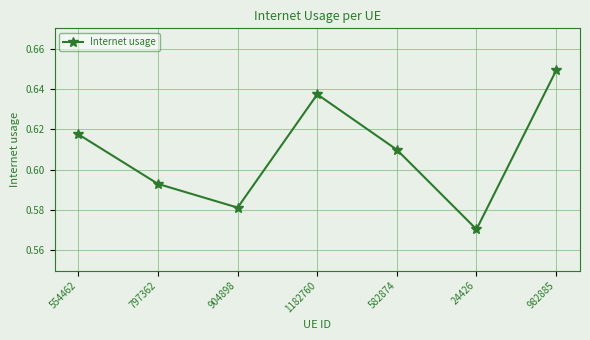

Between 1182760 and 554462, which is larger?

1182760